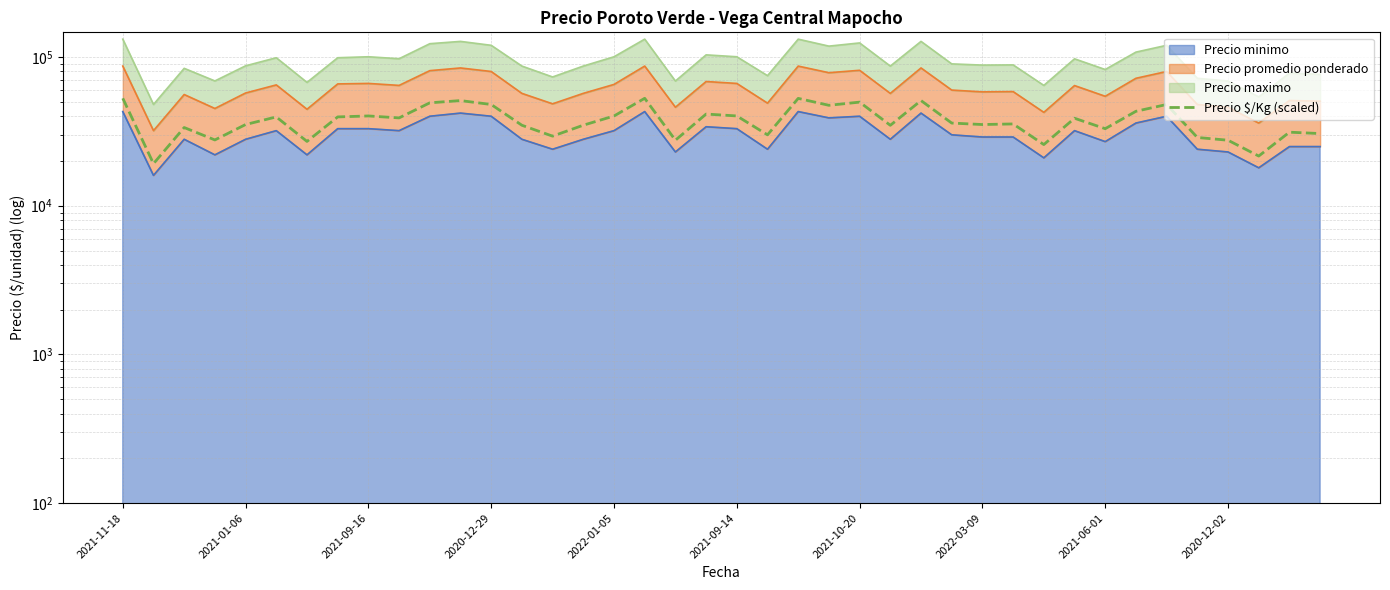

What position from the left is 22?

23